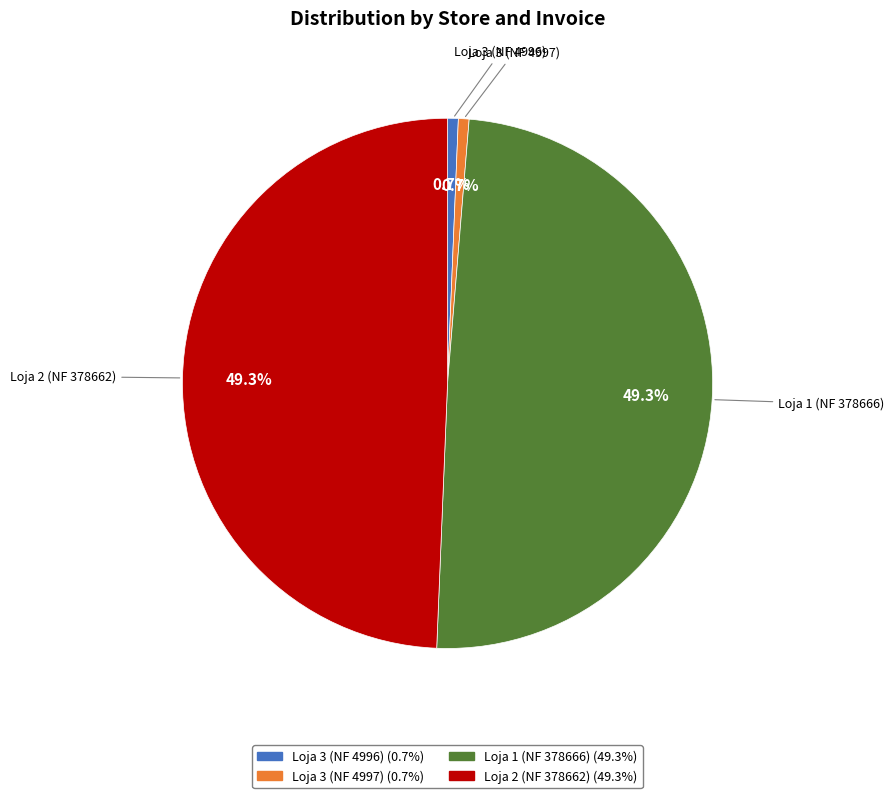

How much of the chart is everything except Loja 3 (NF 4997)?

99.3%